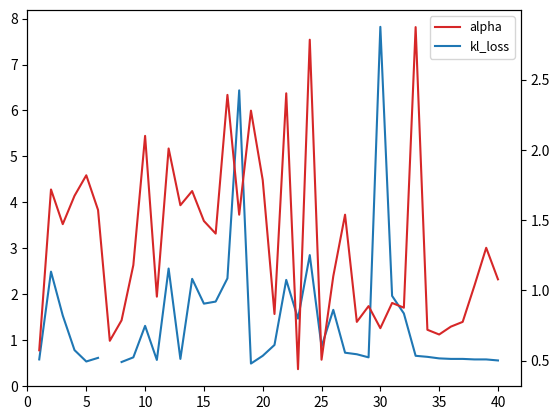

True or false: alpha has a value of 1.2 at 36.

False